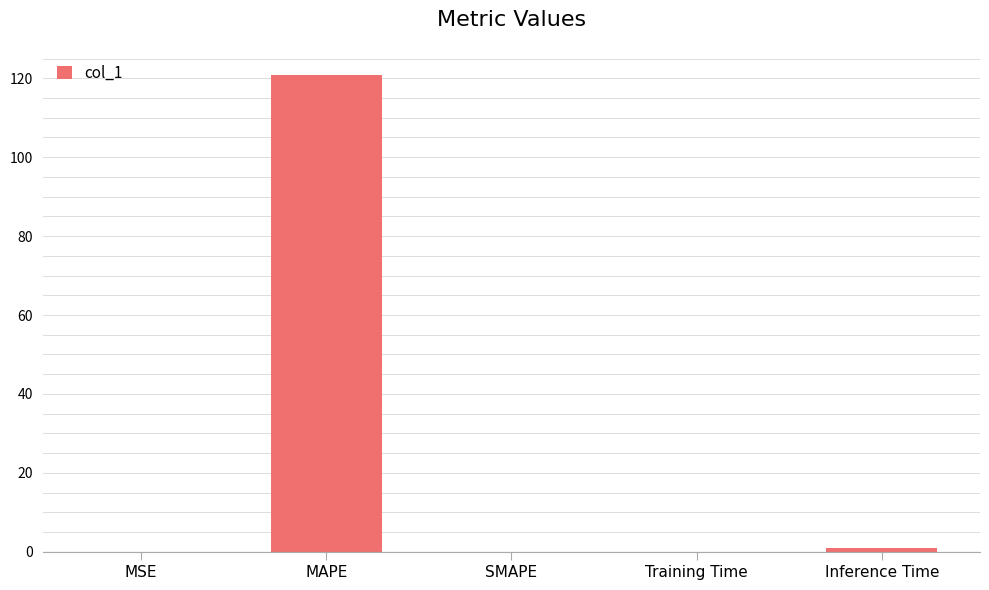

What is the approximate value at MAPE?

120.9